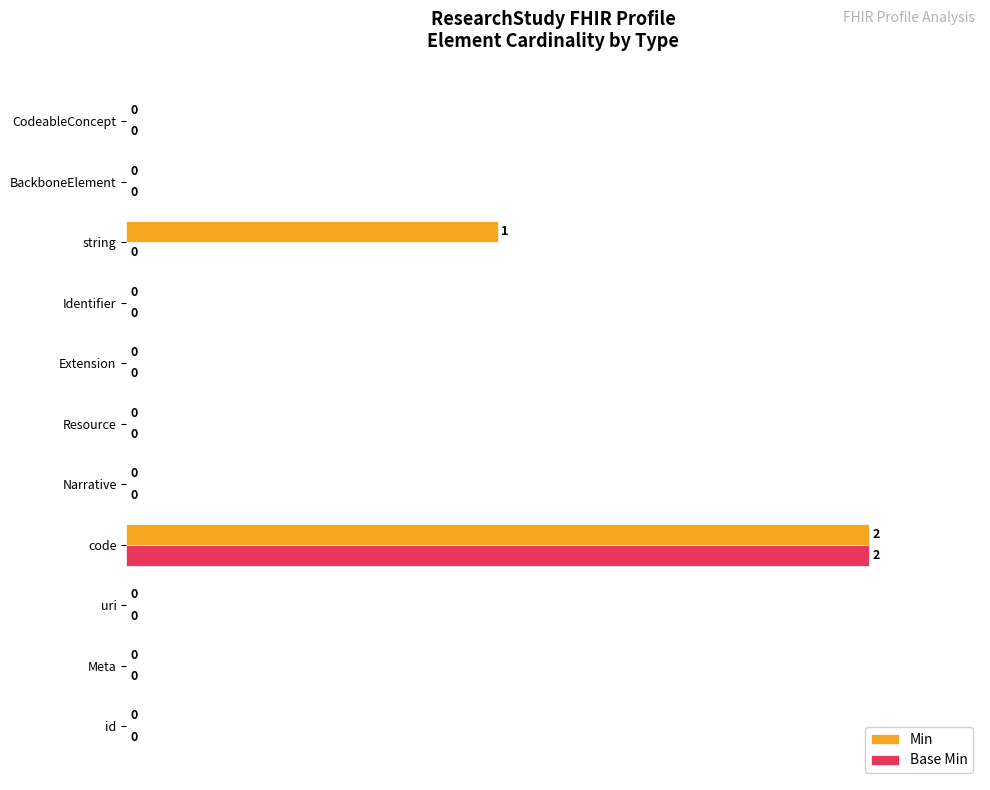

What is the highest value of the Base Min series?

100